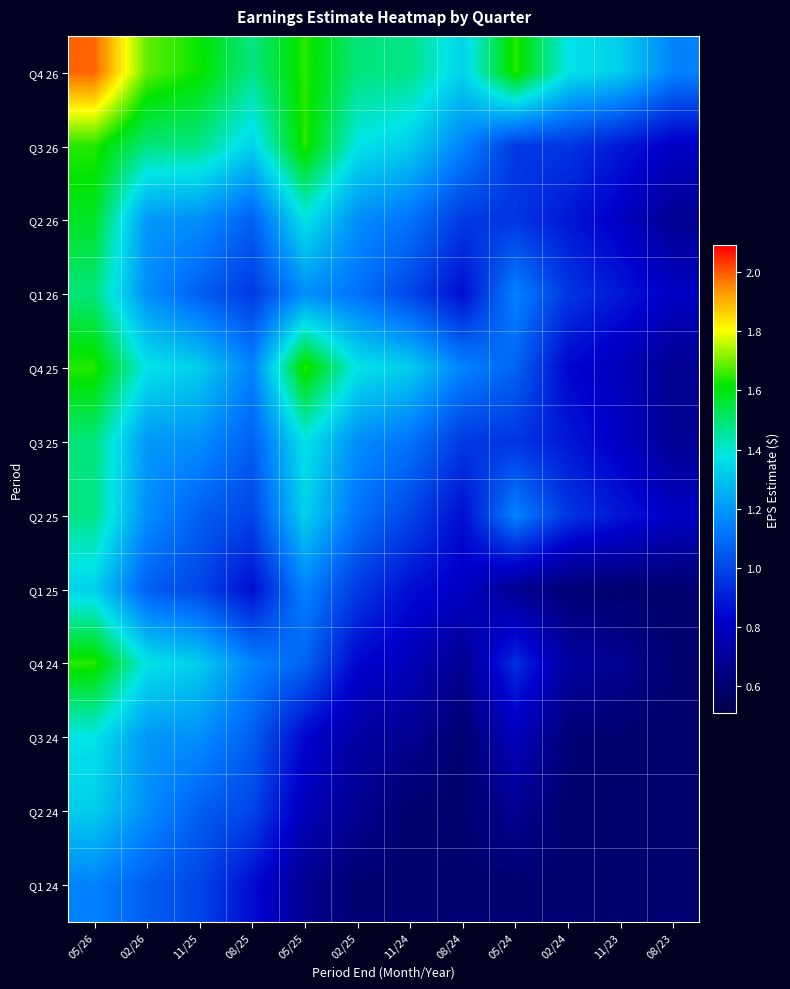

Rank the series by their maximum value, from lowest to highest.

Q1 24, Q2 24, Q1 25, Q3 24, Q2 25, Q1 26, Q3 25, Q2 26, Q3 26, Q4 25, Q4 24, Q4 26